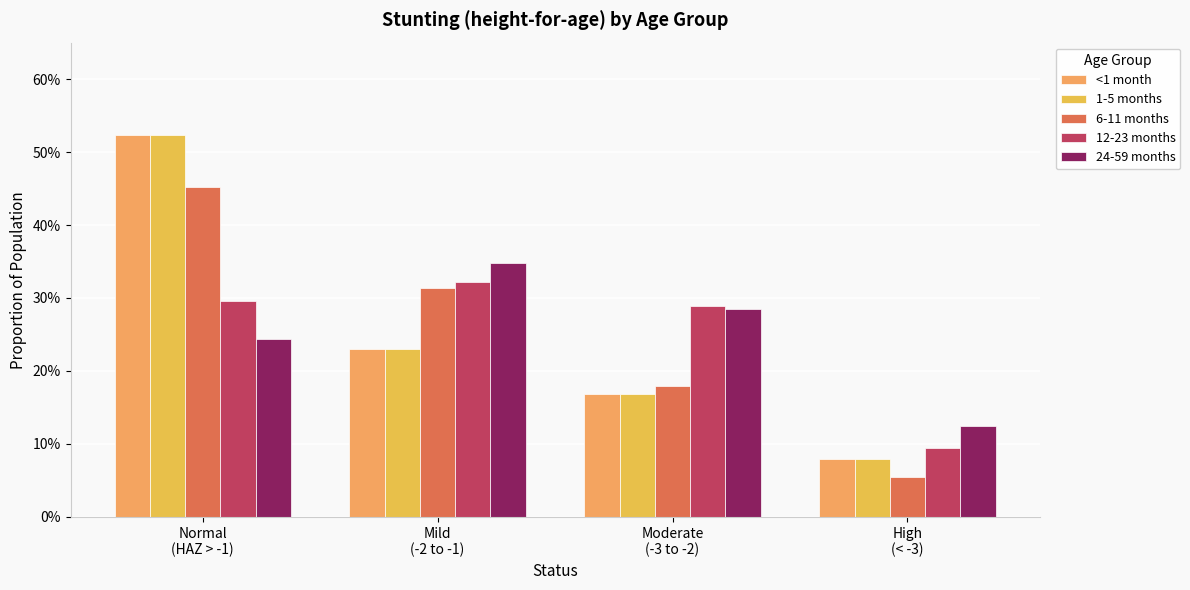

At how many categories does at least one series exceed 0?

4